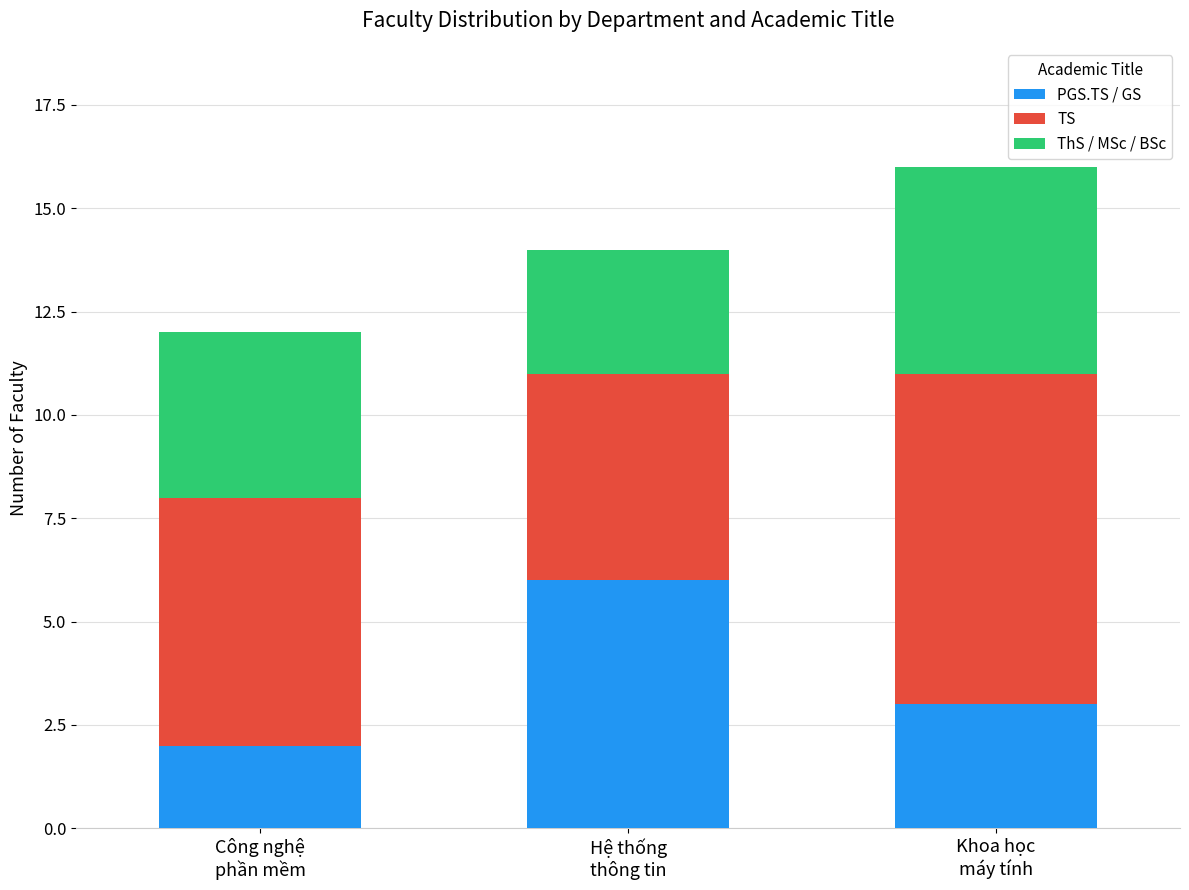

What is the total value across all series at Hệ thống
thông tin?

14